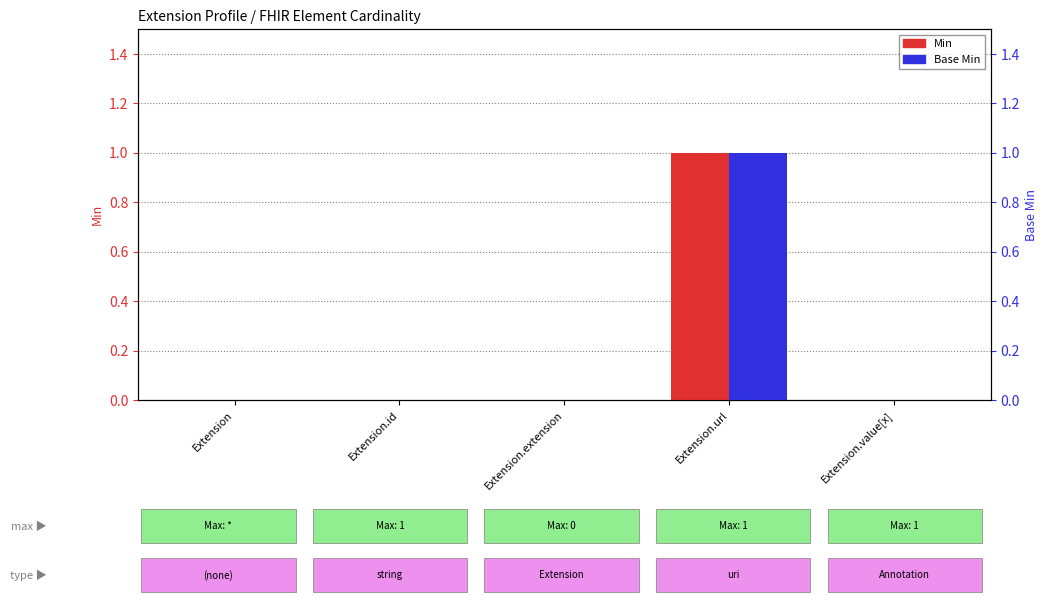

Are the bars horizontal?

No